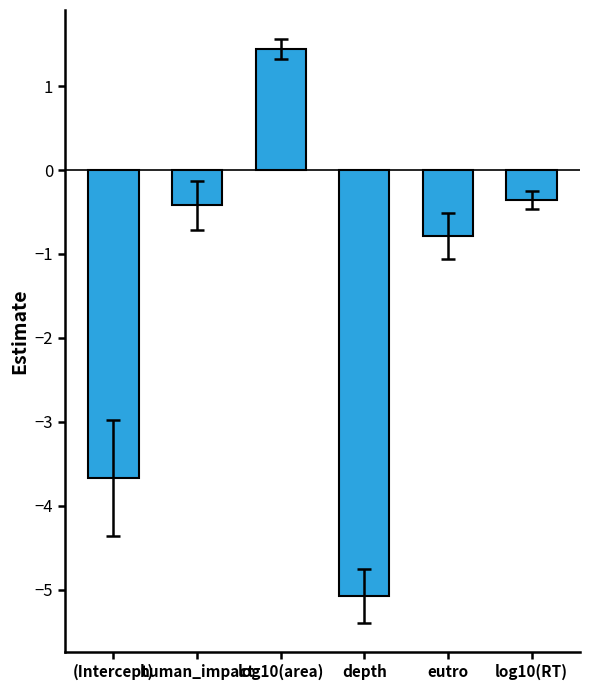

What is the change in value from (Intercept) to eutro?

+2.9